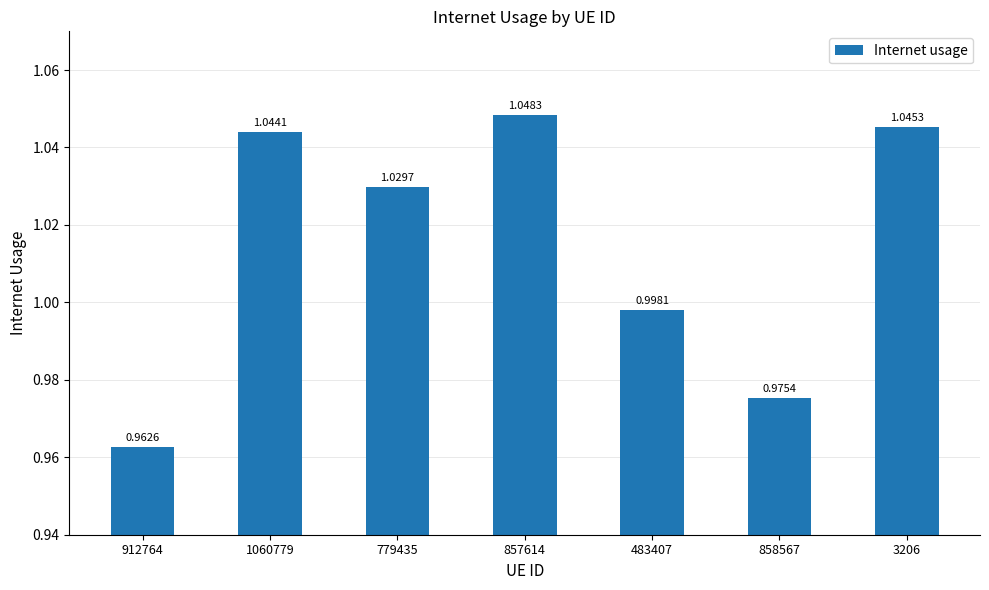

Approximately how many times larger is the value at 912764 compared to 779435?

0.9